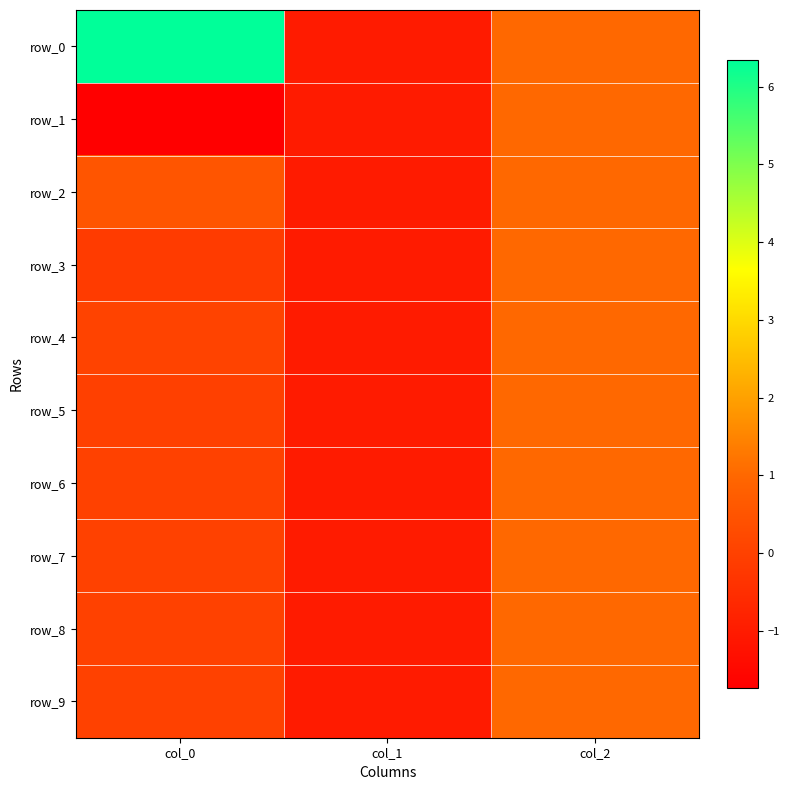

Is it true that row_7 equals -0.0 at col_0?

True